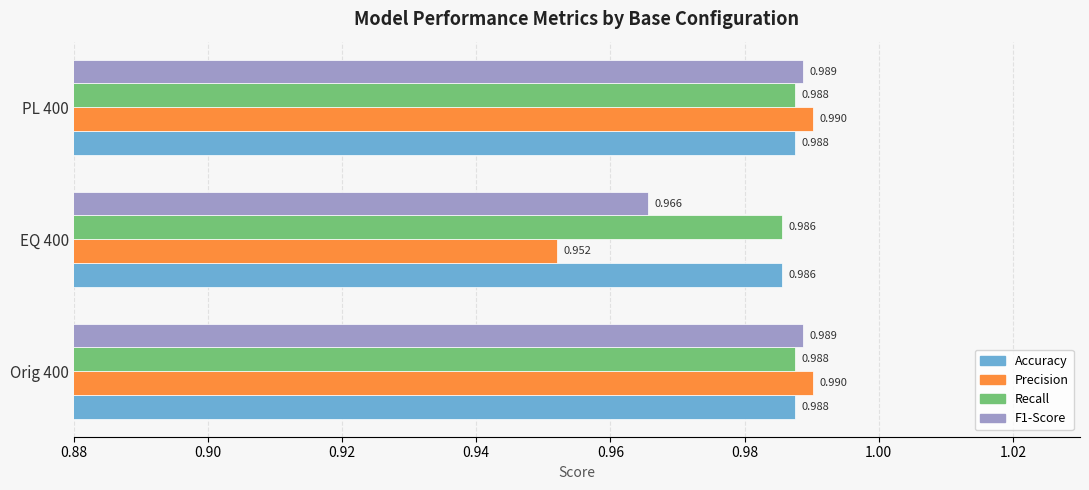

Which series has the largest range (max minus min)?

Precision